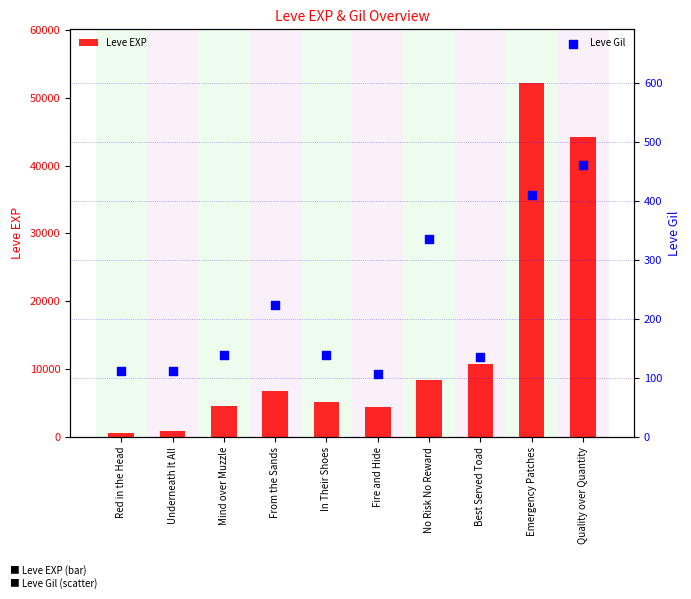

At how many categories does at least one series exceed 40096?

2